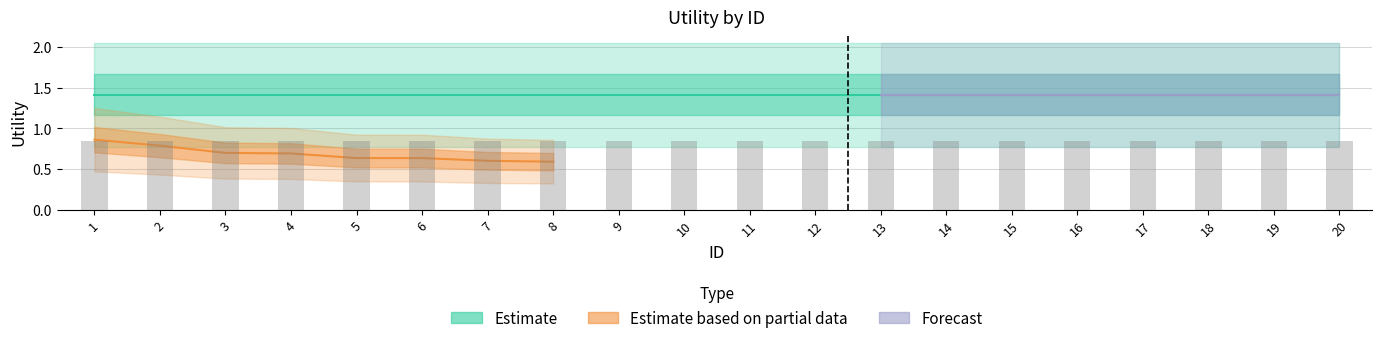

What is the value of the Estimate based on partial data bar at the 5th from the left?

0.6